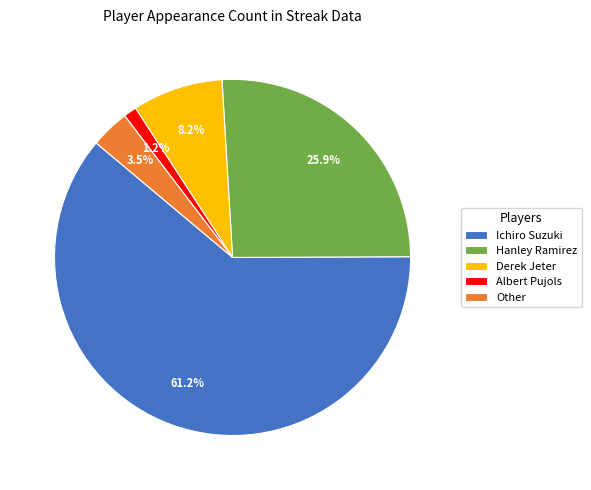

Does any single category account for the majority?

Yes